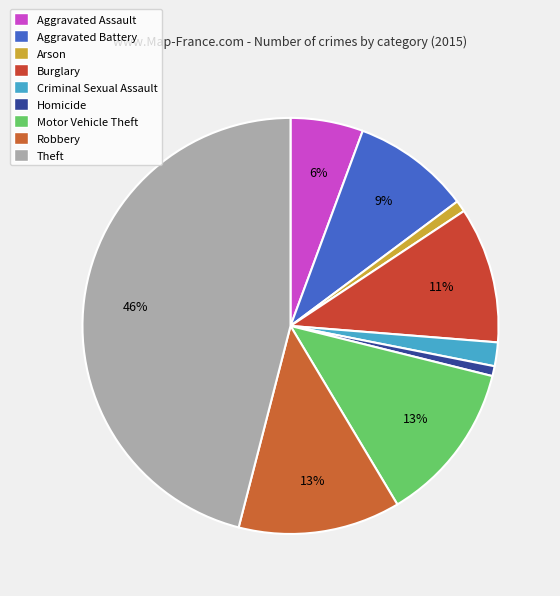

How many segments does this pie chart have?

9